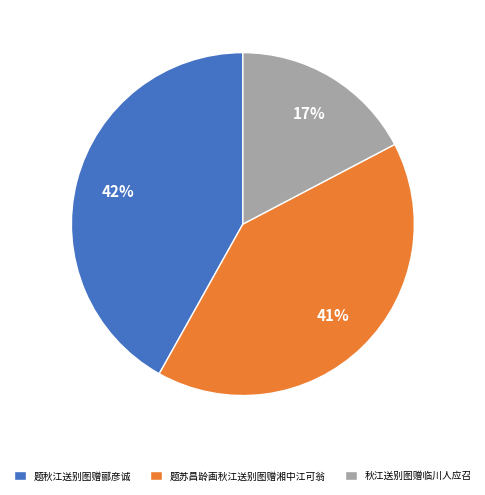

What is the smallest slice in the pie chart?

秋江送别图赠临川人应召